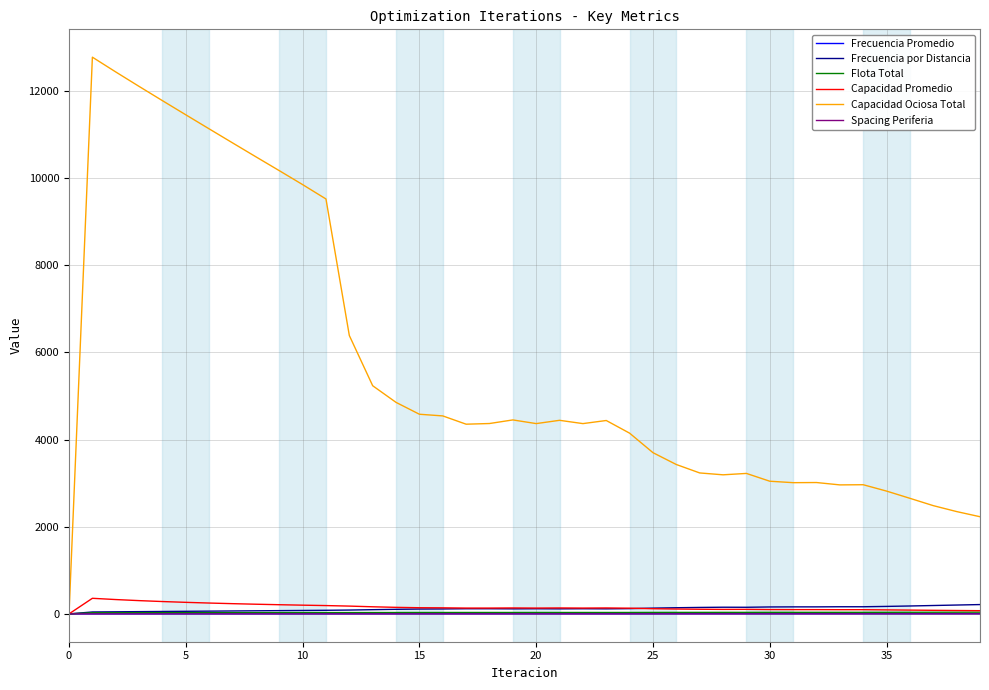

What is the highest value of the Capacidad Promedio series?

357.7